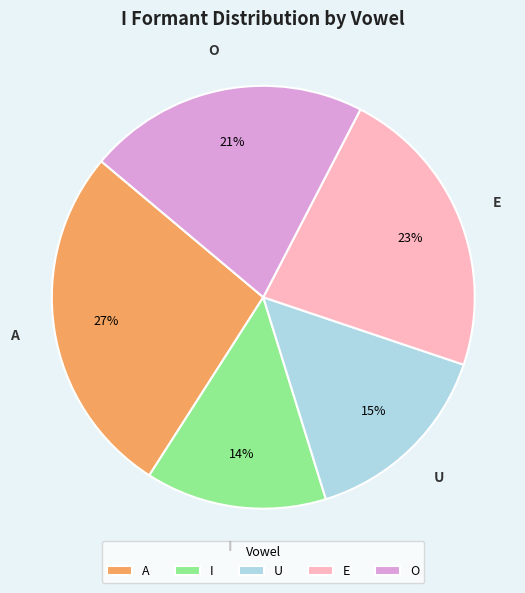

What is the largest slice in the pie chart?

A